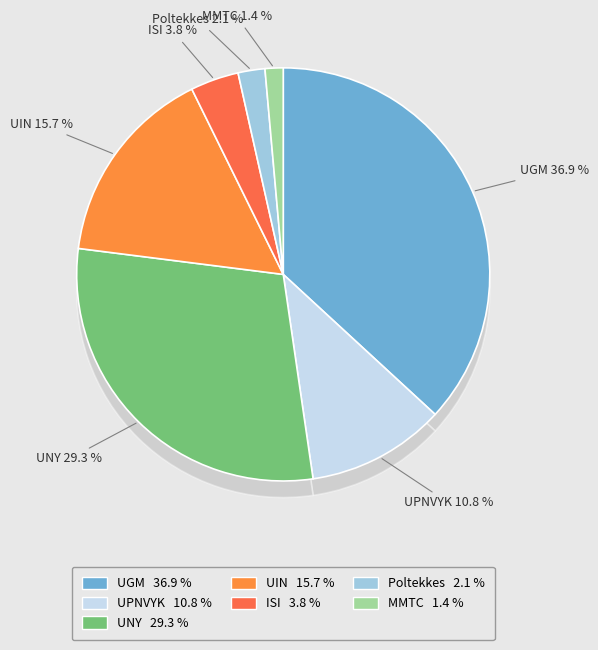

To the nearest percent, what percentage of the pie is UPNVYK?

11%